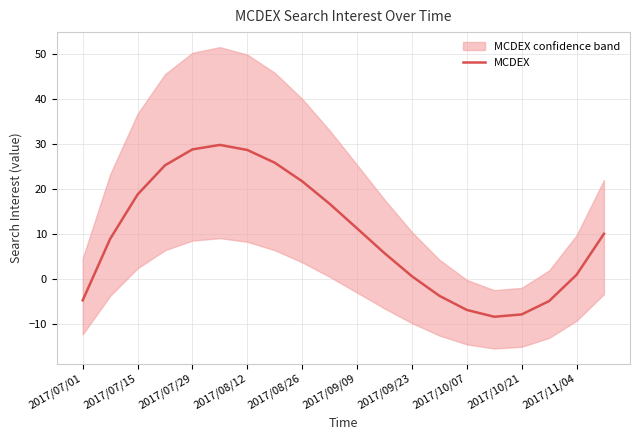

True or false: MCDEX has a value of 1.0 at 2017/11/04.

True